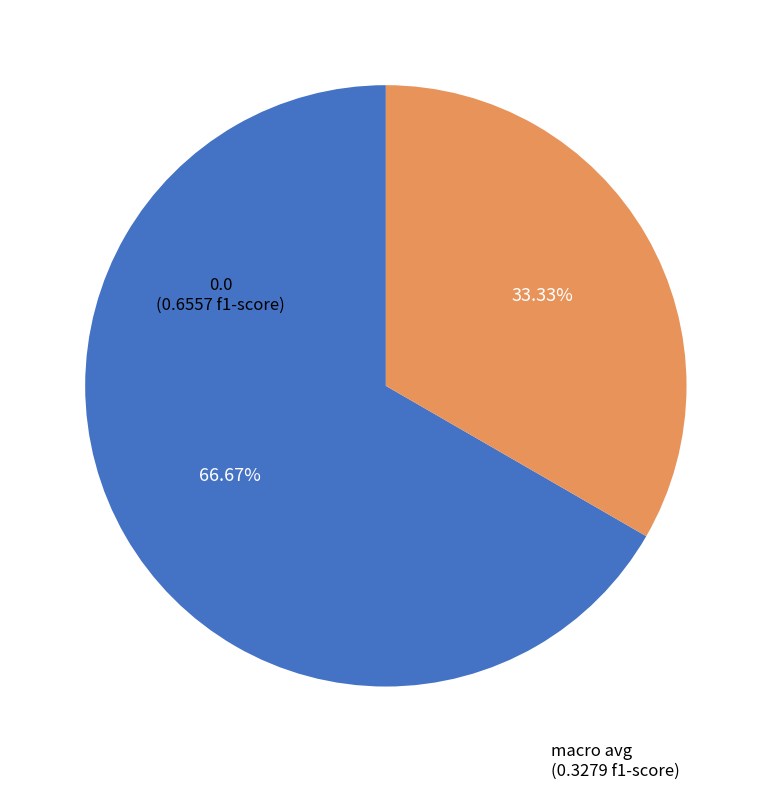

How many segments does this pie chart have?

2